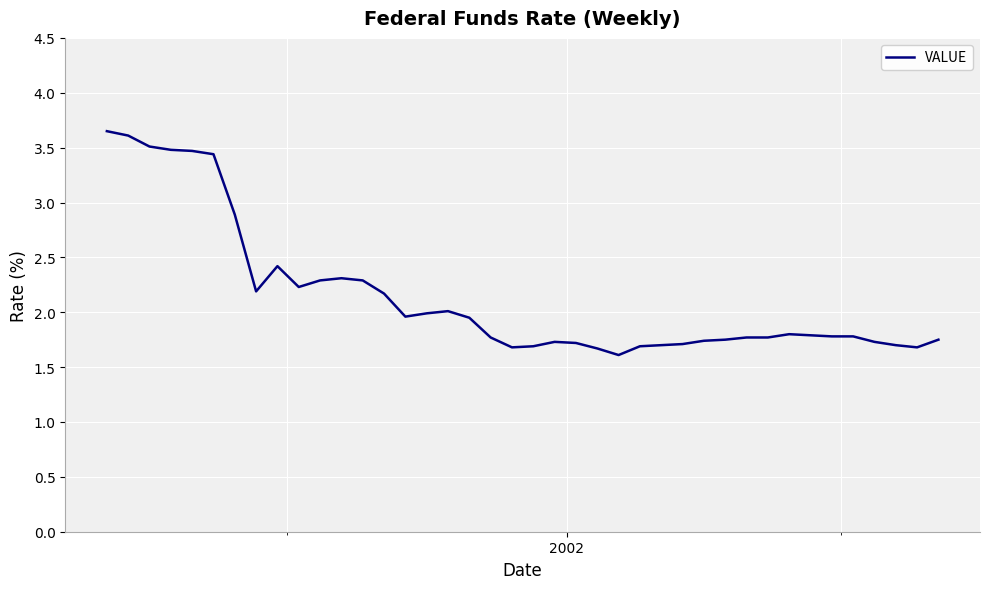

What is the difference between the maximum and minimum values?

2.0